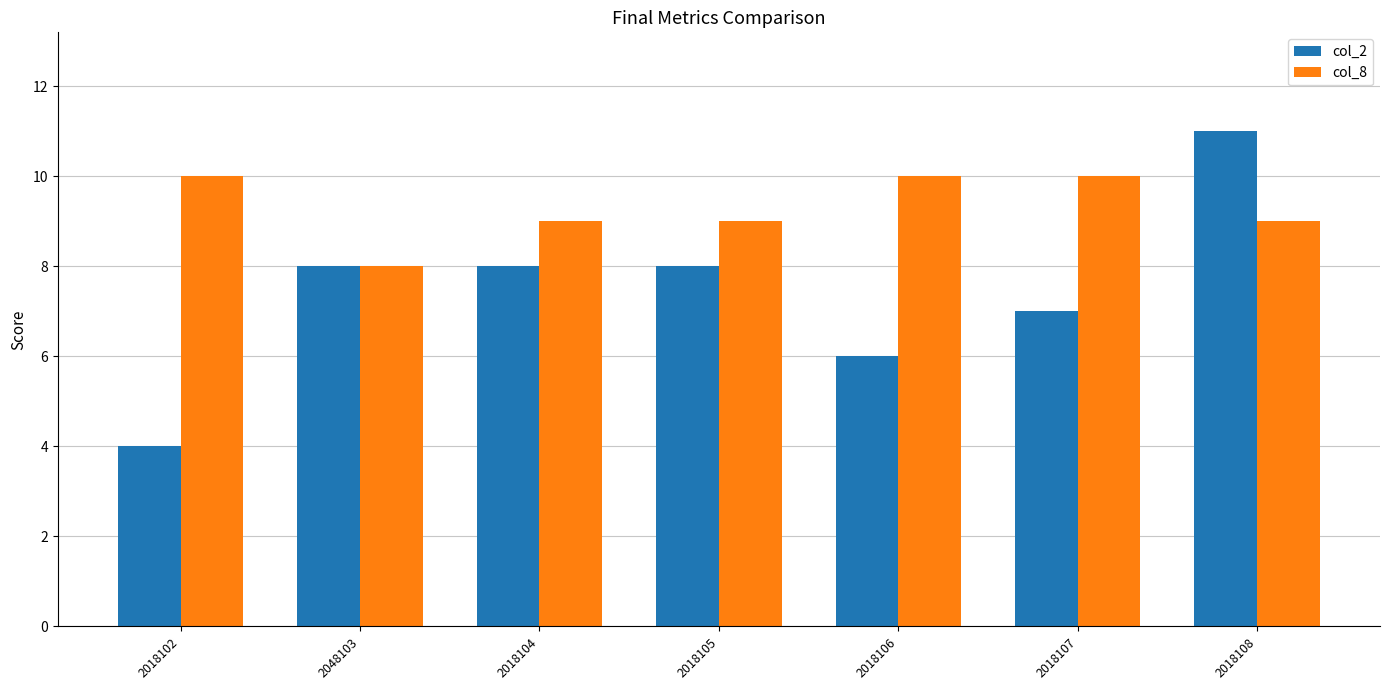

What is the label of the 1st bar from the left?

2018102